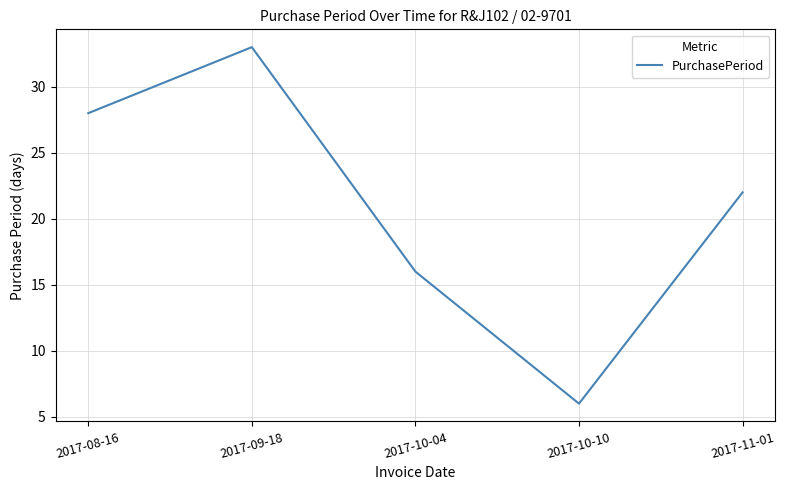

Count the values in the range 16 to 28.

3